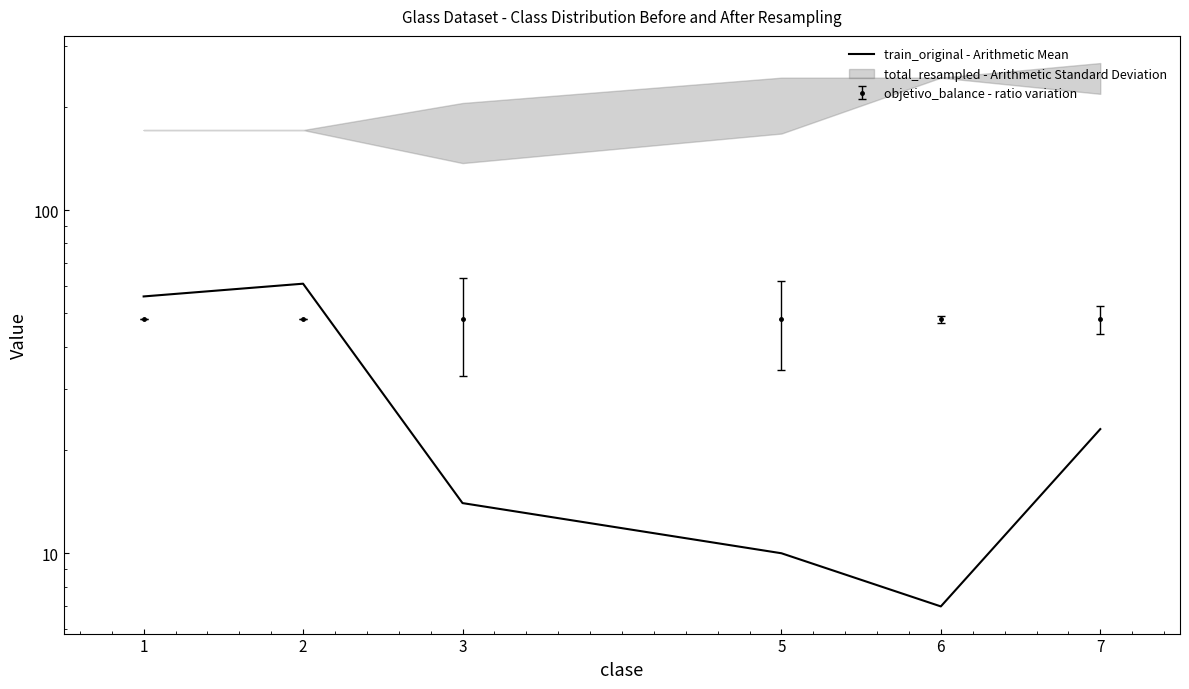

How many points are lower than both their immediate neighbors (excluding endpoints)?

1